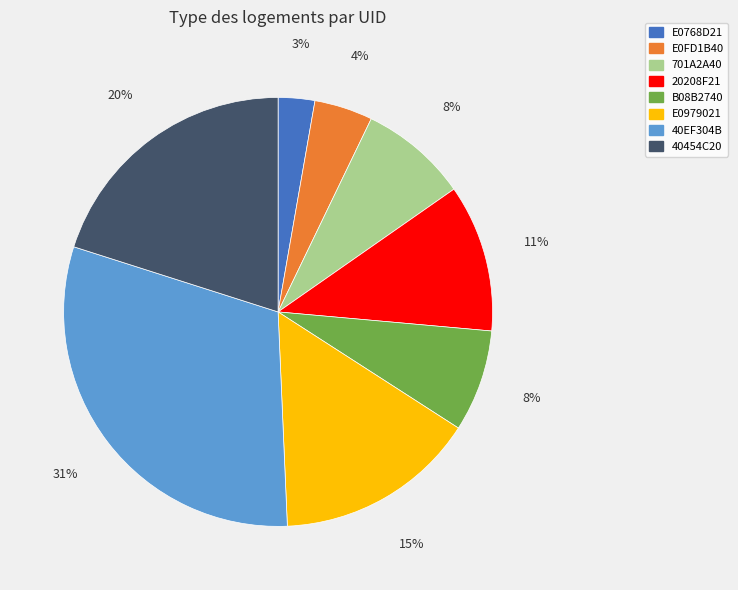

Which has a higher value, 40454C20 or 40EF304B?

40EF304B